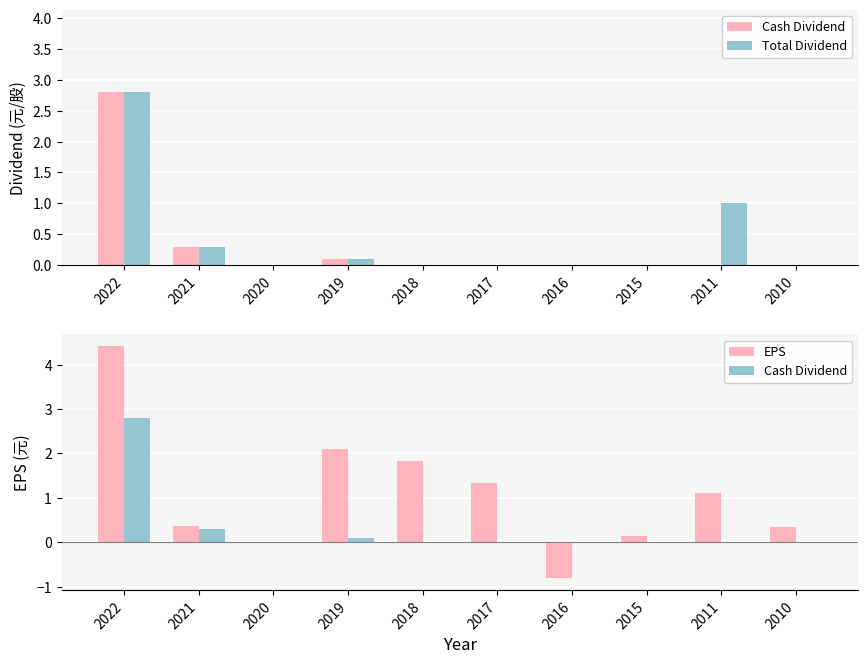

At which label does EPS first exceed 1?

2022